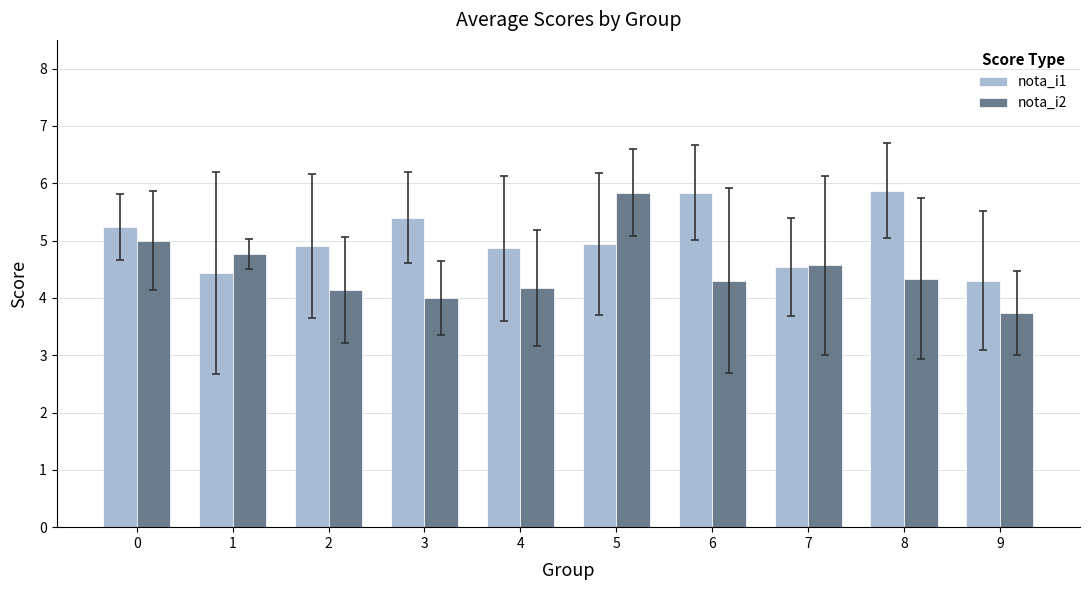

True or false: nota_i2 has a value of 4.3 at 8.

True